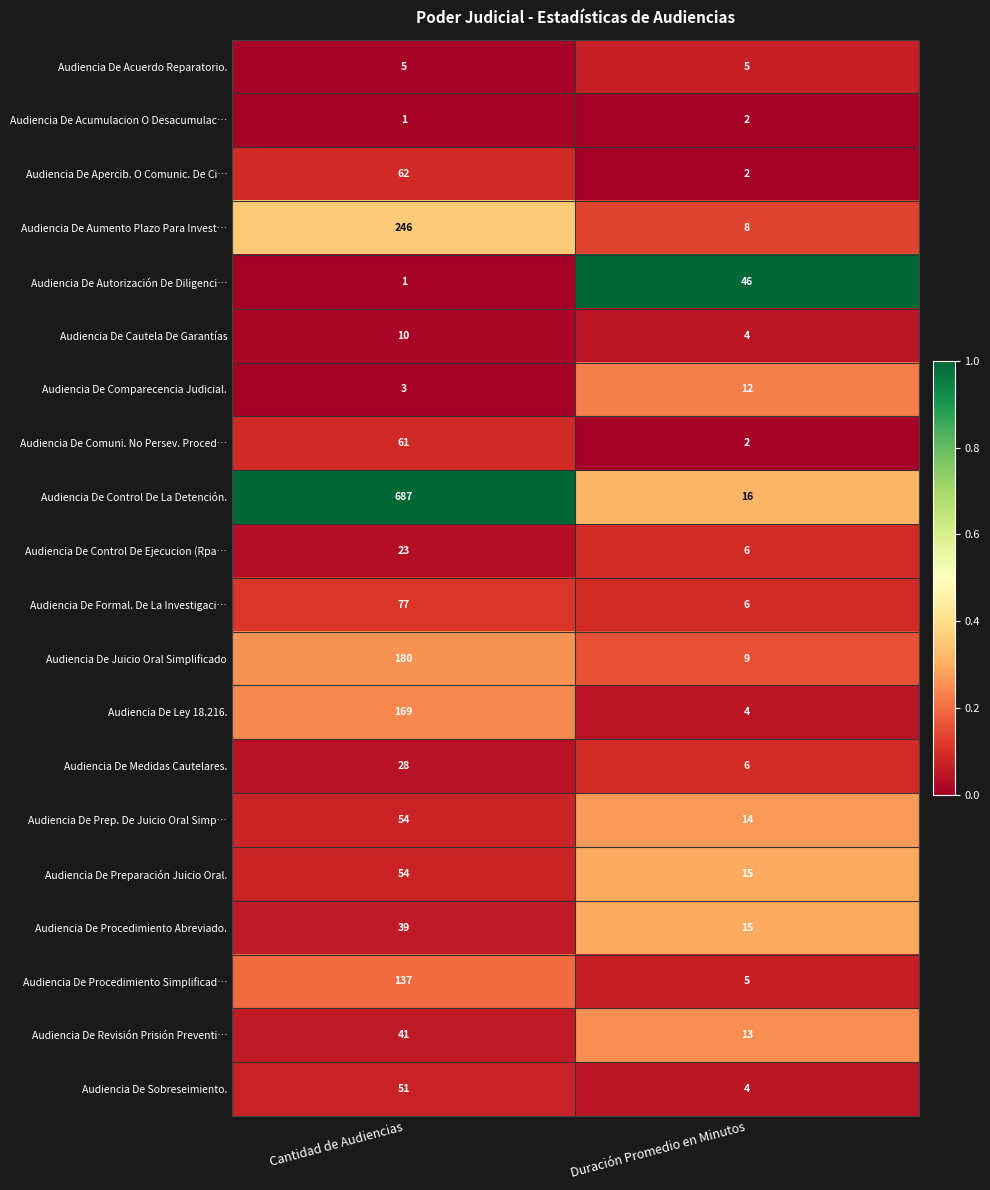

Which series has the largest range (max minus min)?

Audiencia De Control De La Detención.